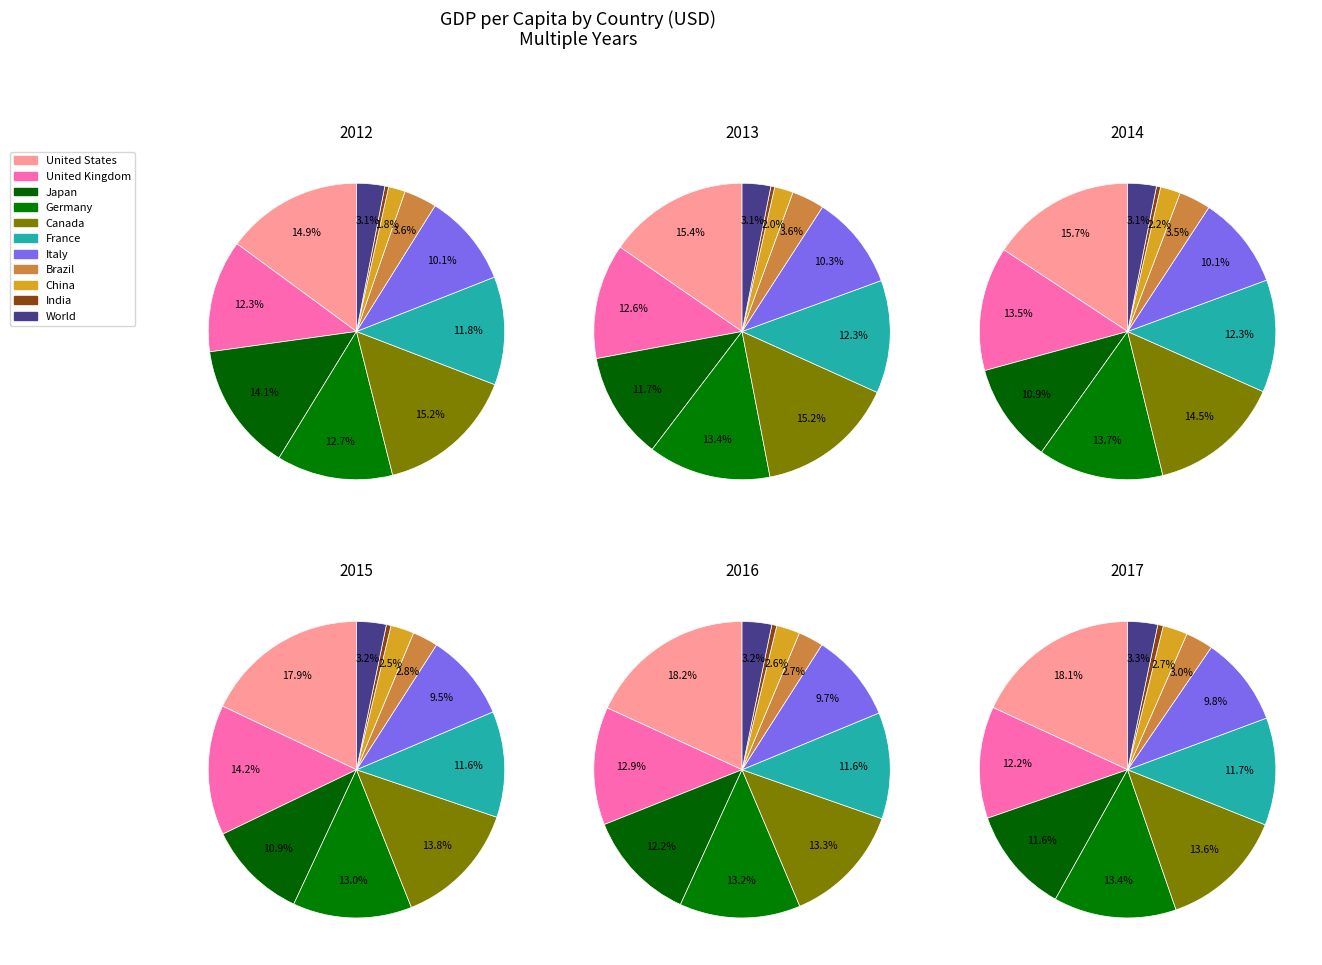

Between 8 and 7, which is larger?

7